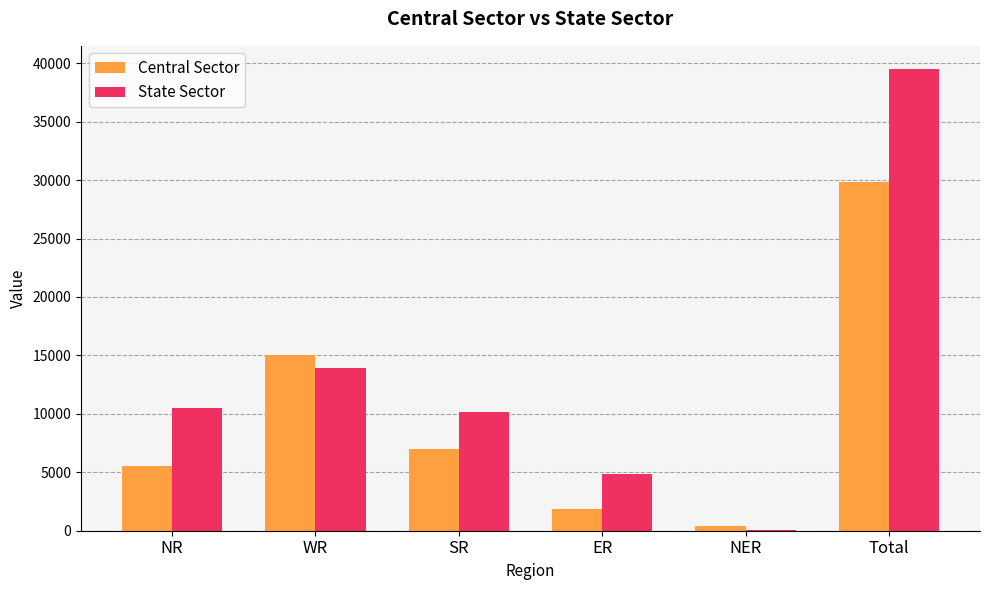

Between WR and SR, which series saw the biggest shift?

Central Sector